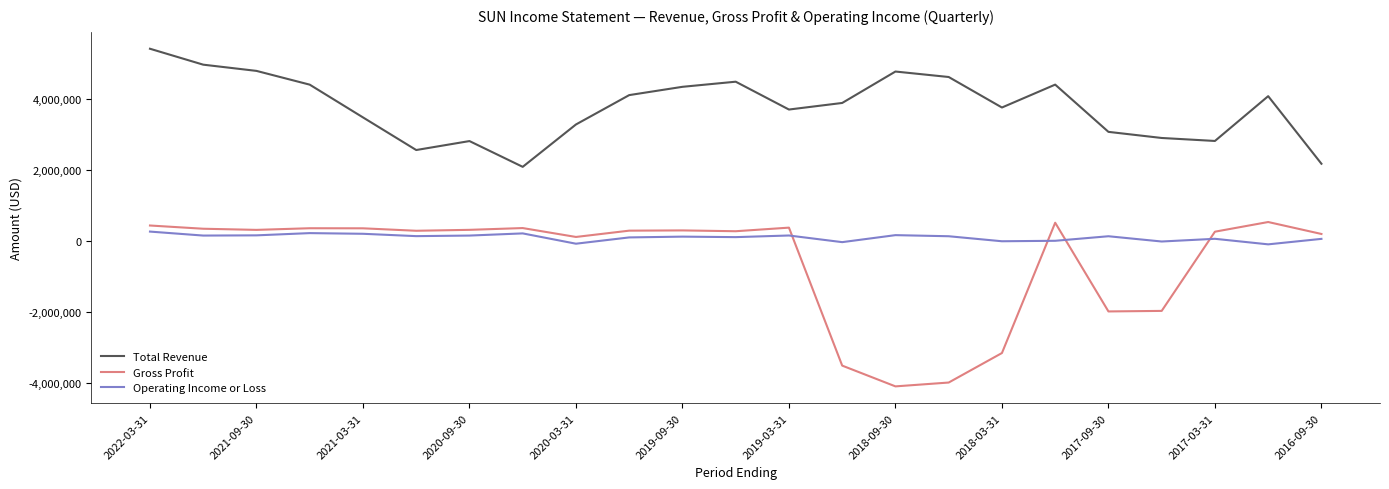

What is the average value of the Gross Profit series?

-572739